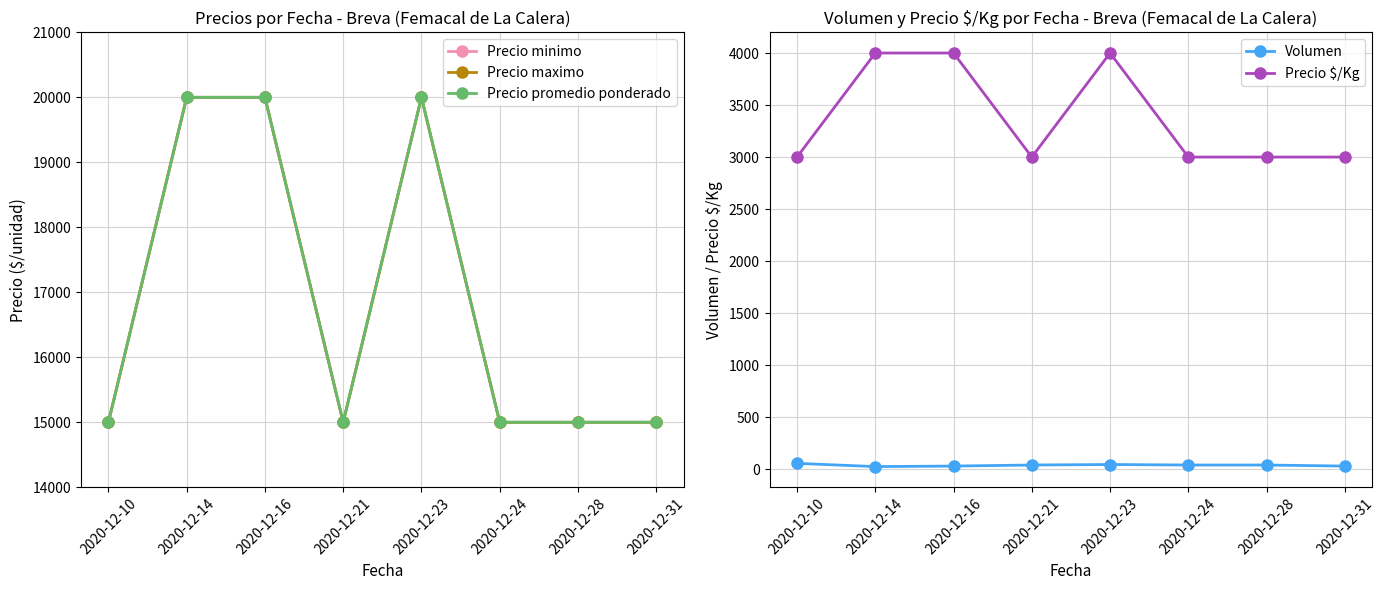

The Precio $/Kg series shows 1840 at 2020-12-21. True or false?

False